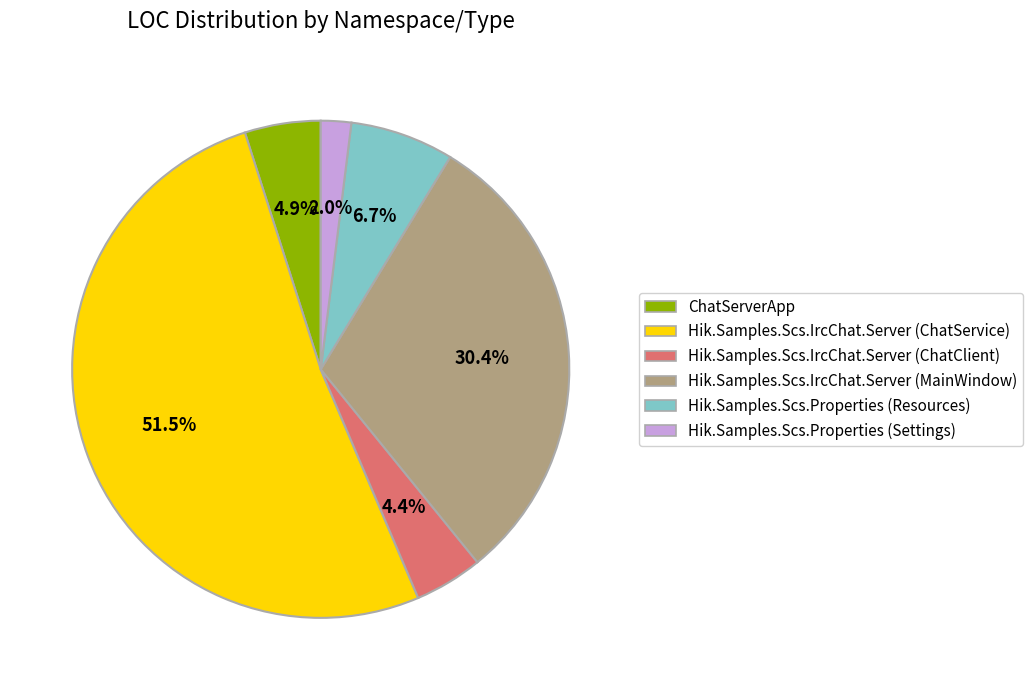

What is the smallest slice in the pie chart?

Hik.Samples.Scs.Properties (Settings)